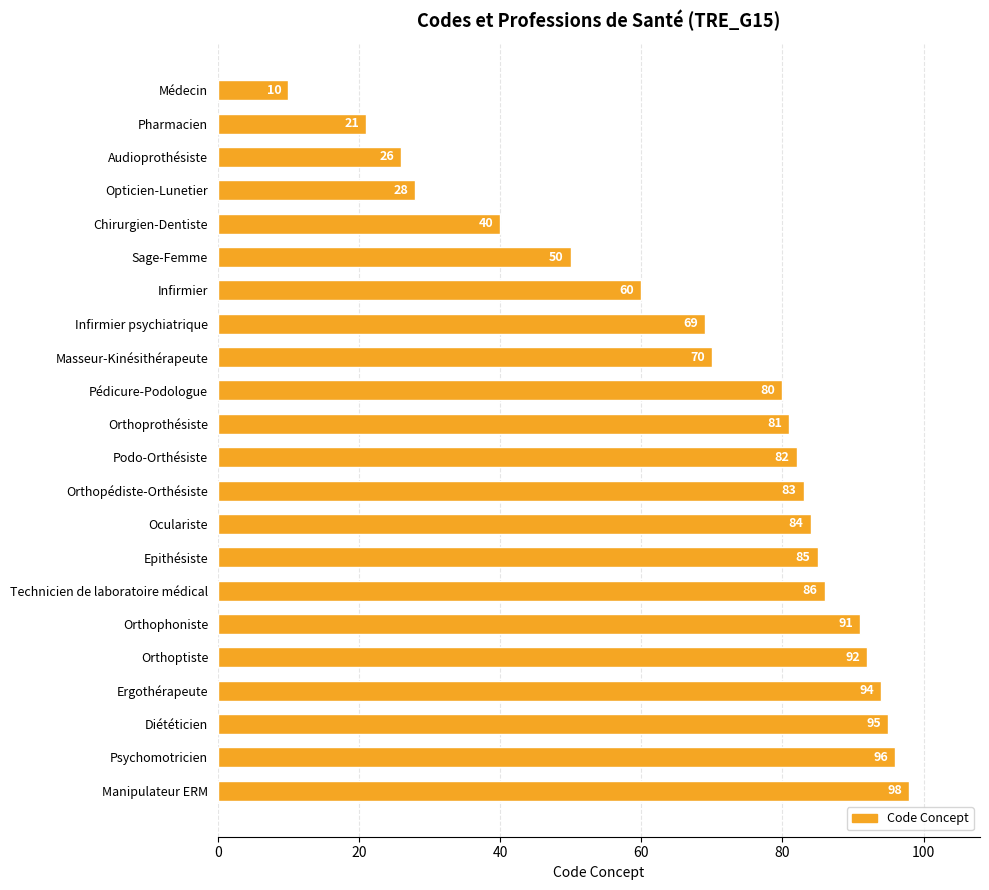

How many bars are there in total?

22